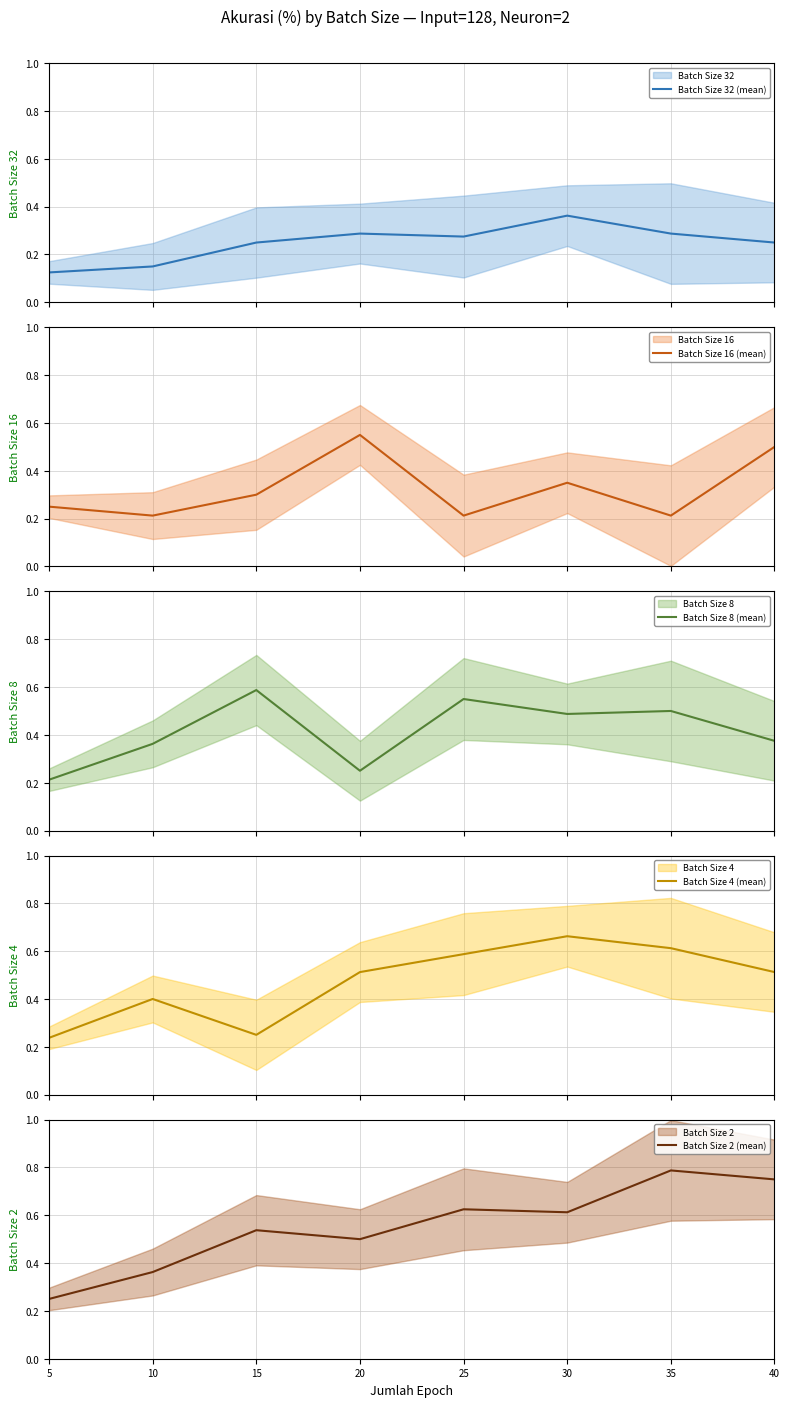

Between which two adjacent categories do Batch Size 32 (mean) and Batch Size 16 (mean) first intersect?

20 and 25